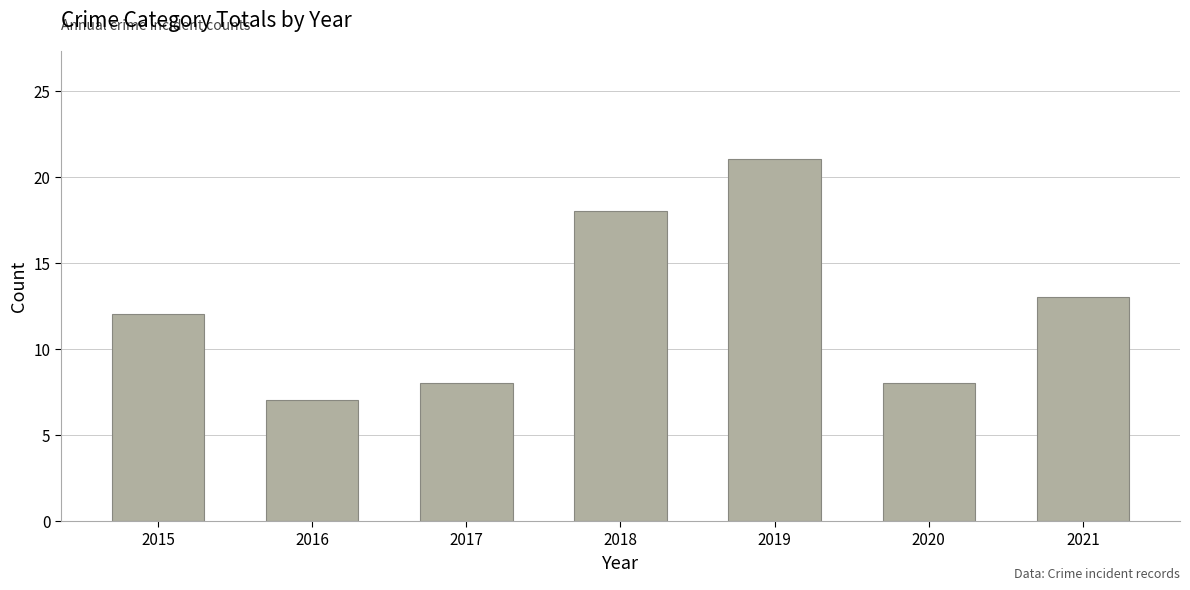

What is the value of the 7th bar from the left?

13